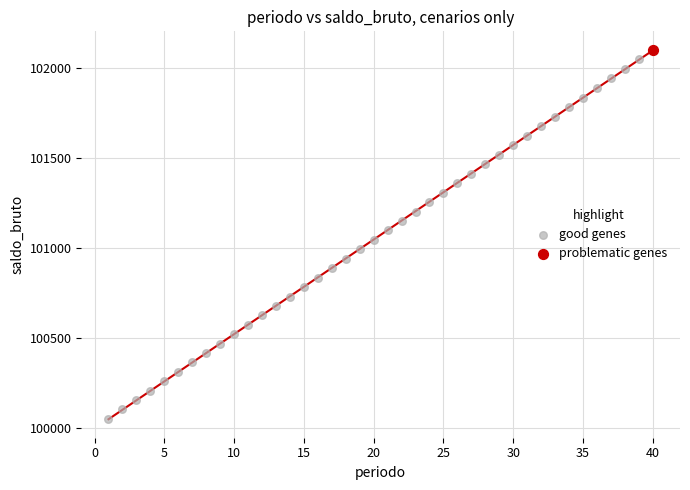

What are all the series names shown in the legend?

good genes, problematic genes